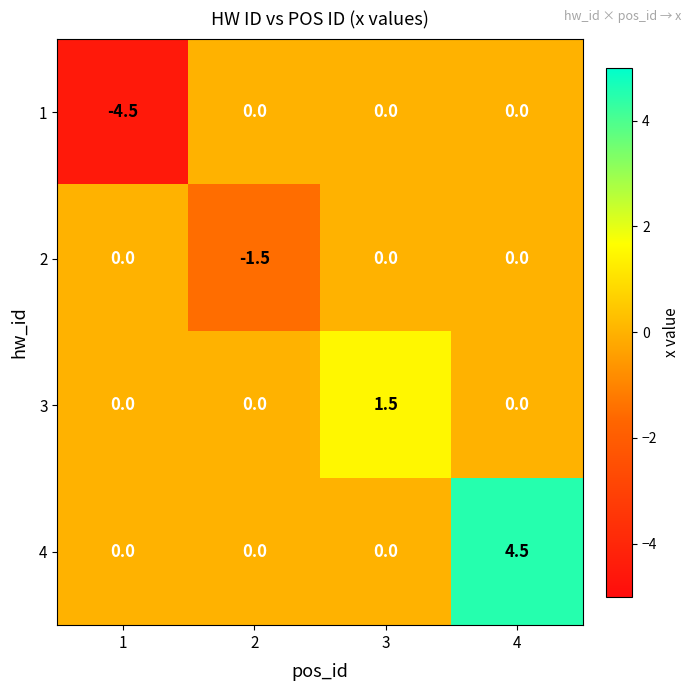

Rank the series by their average value, from lowest to highest.

1, 2, 3, 4